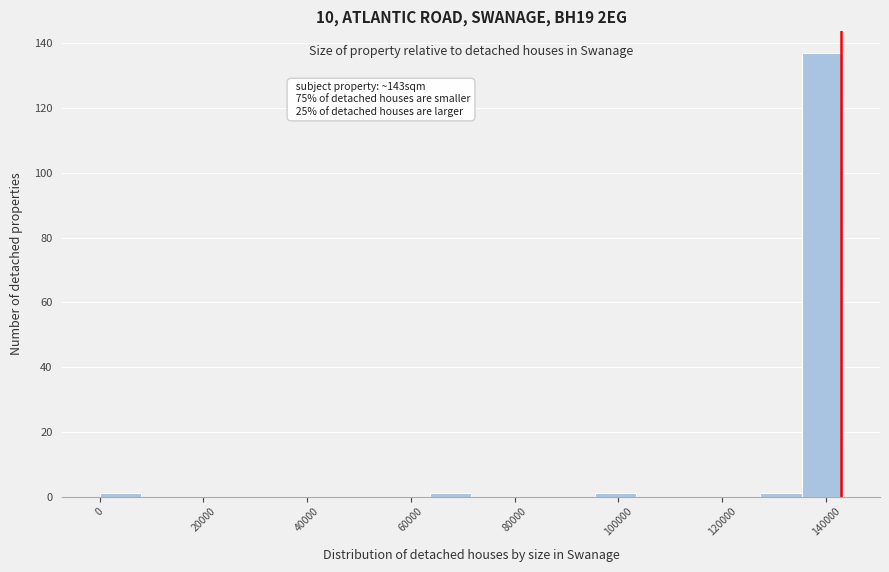

Around what value on the x-axis is the tallest bar? Give the approximate position of its centre, as read against the axis.

140000